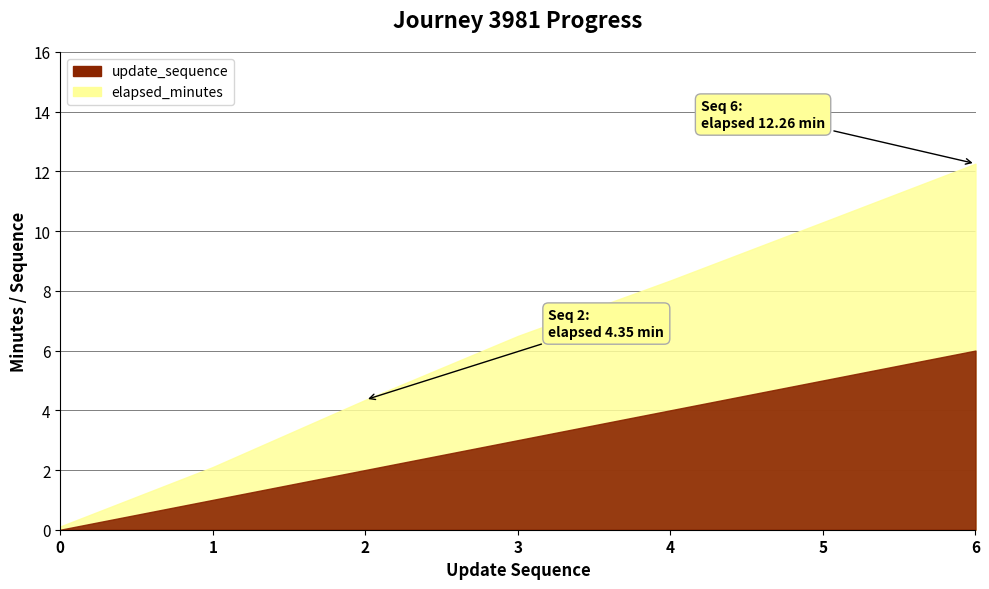

What is the maximum value for elapsed_minutes?

12.3